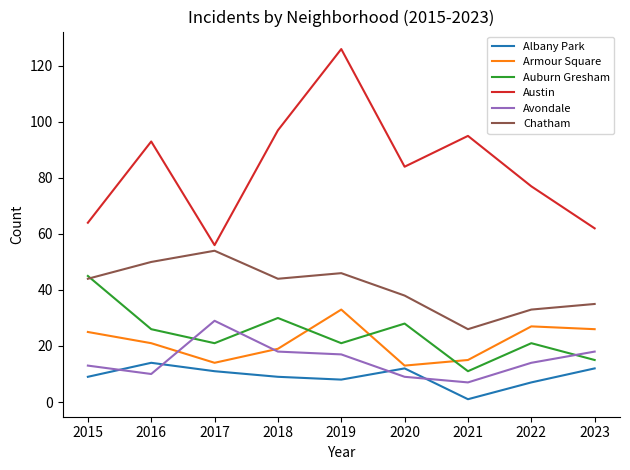

What are all the series names shown in the legend?

Albany Park, Armour Square, Auburn Gresham, Austin, Avondale, Chatham